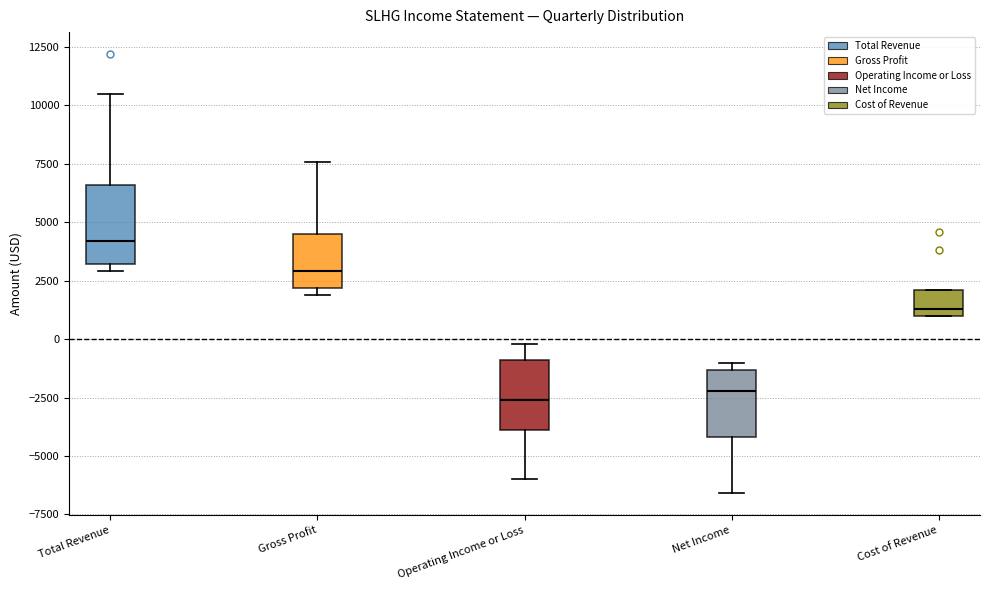

Which box has the highest median line?

Total Revenue